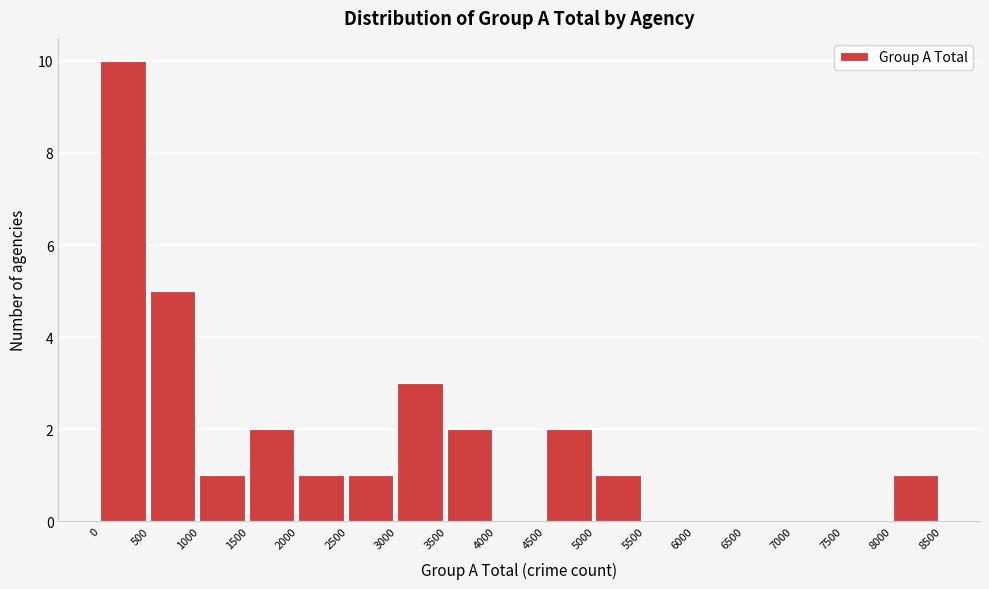

How tall is the bar that spans 4500 to 5000 on the x-axis? The values are not printed on the chart, so give them approximately, as read against the axis.

2